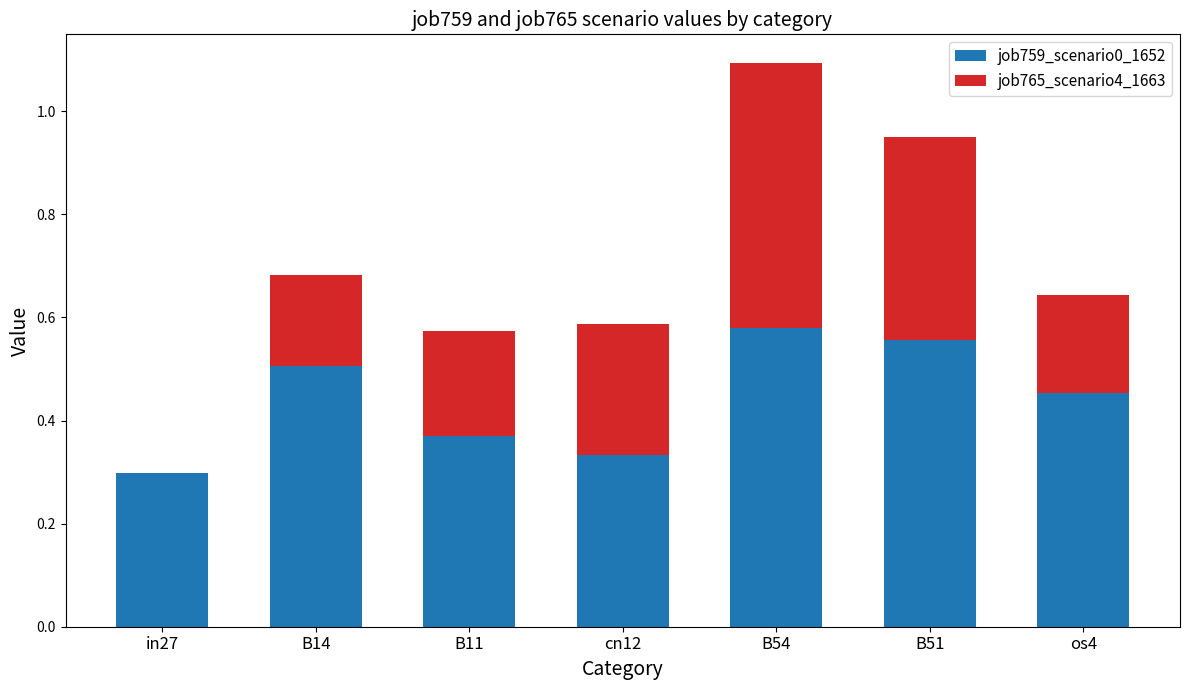

At which category is the sum across all series the highest?

B54